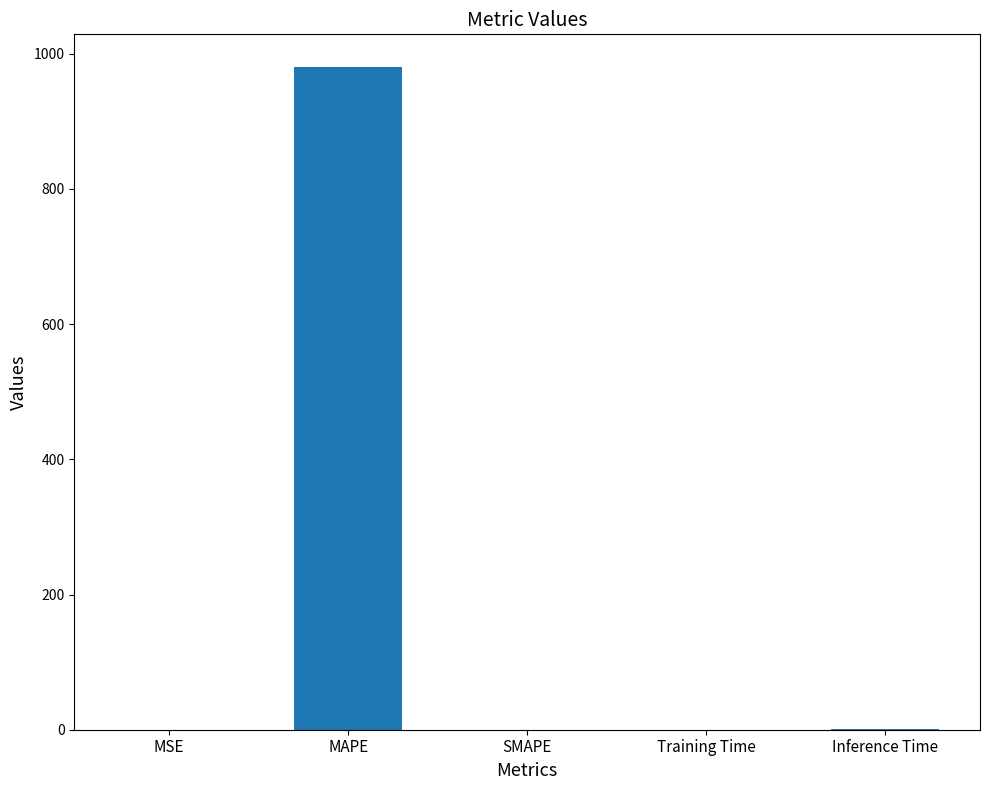

What is the average value?

196.2